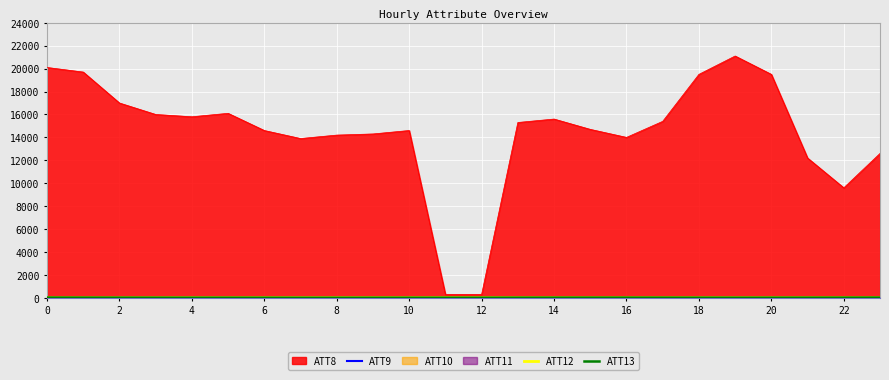

What is the label of the 8th point from the right?

16